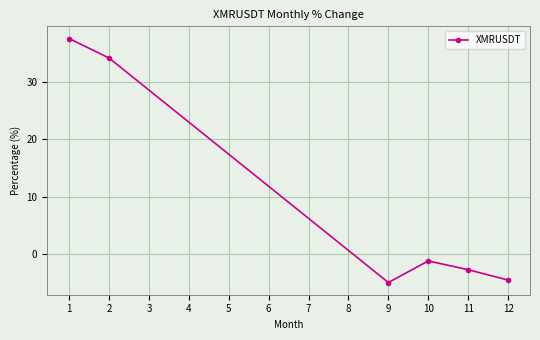

Where is the data nearest to the value 16?

10